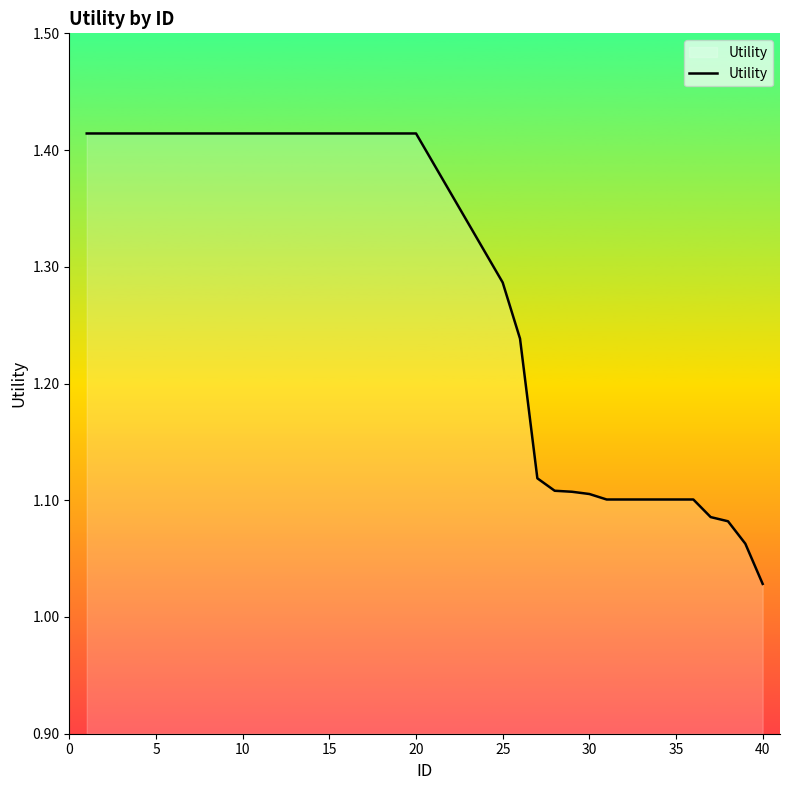

What is the difference between the maximum and minimum values?

0.4